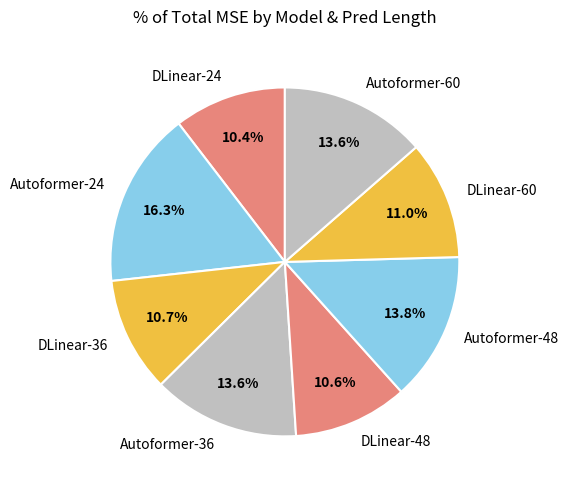

Is there any slice that represents more than half of the pie?

No